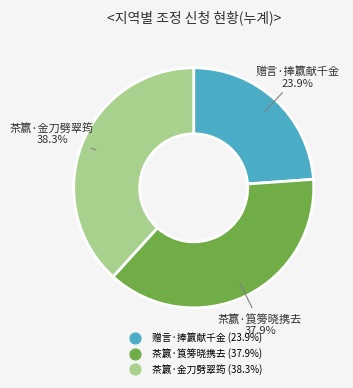

Count the number of slices in the pie.

3